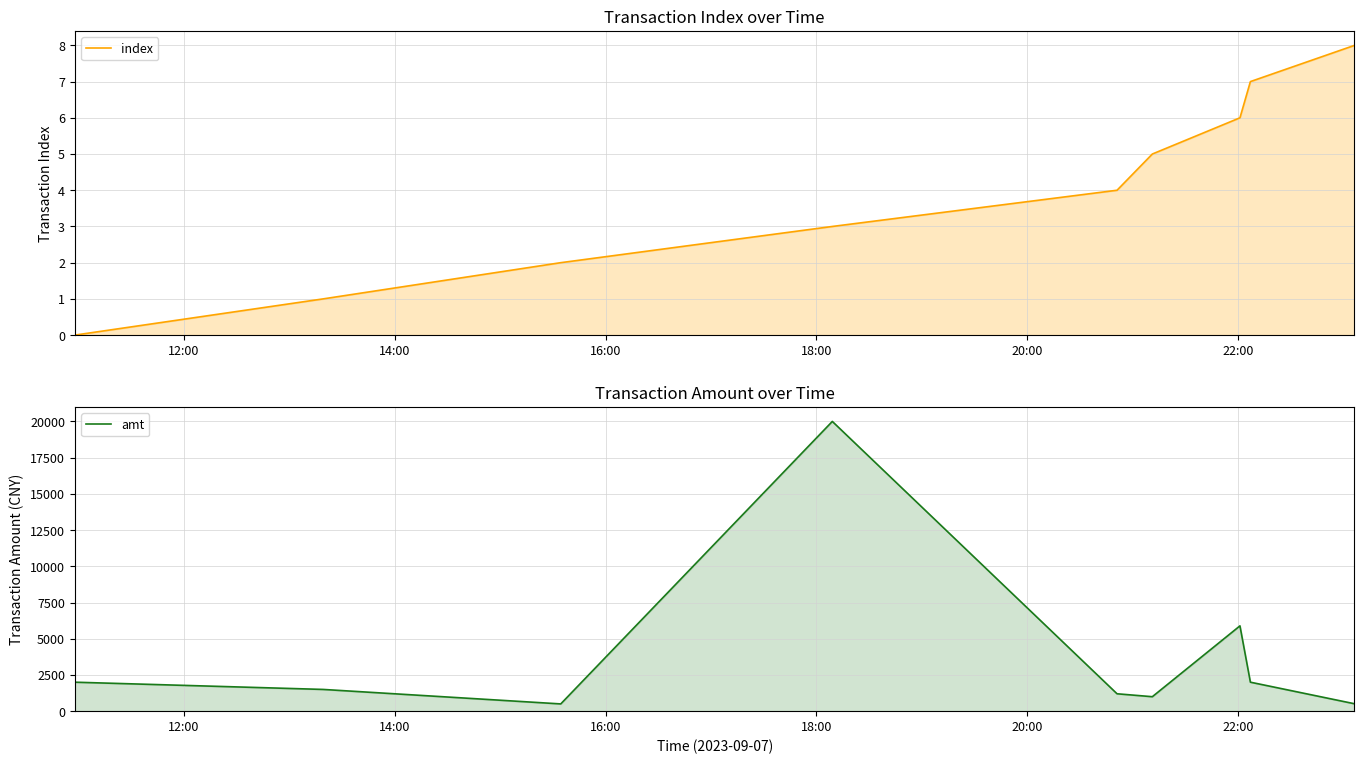

True or false: amt and index intersect in this chart.

False